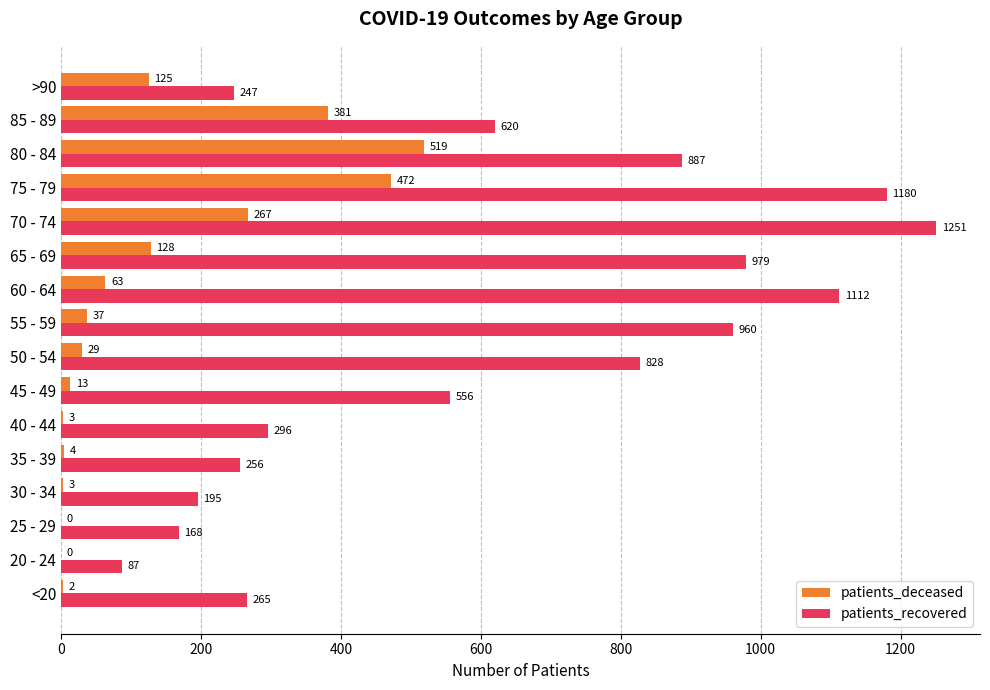

What is the sum of the patients_recovered values at 40 - 44 and 70 - 74?

1547